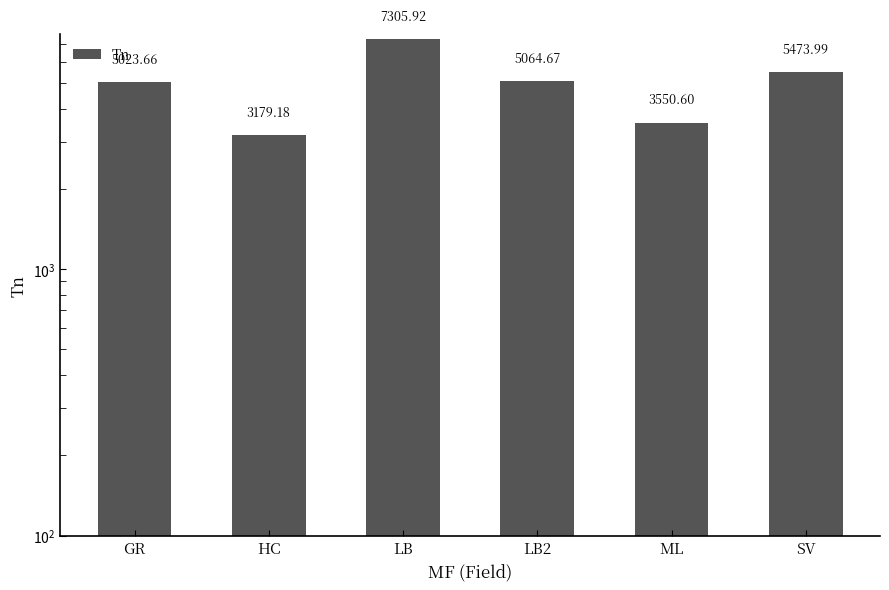

What is the maximum value shown in the chart?

7305.9